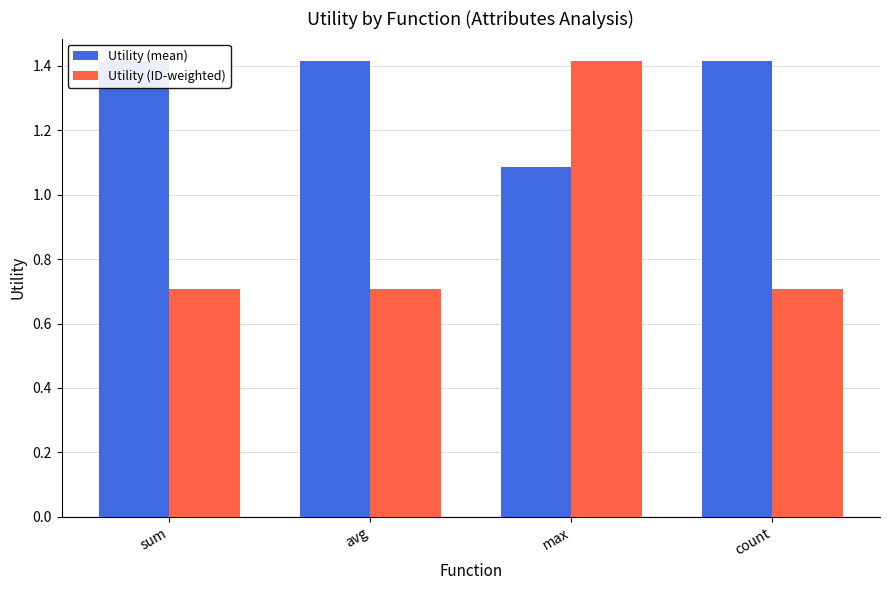

What is the minimum value shown in the chart?

0.7